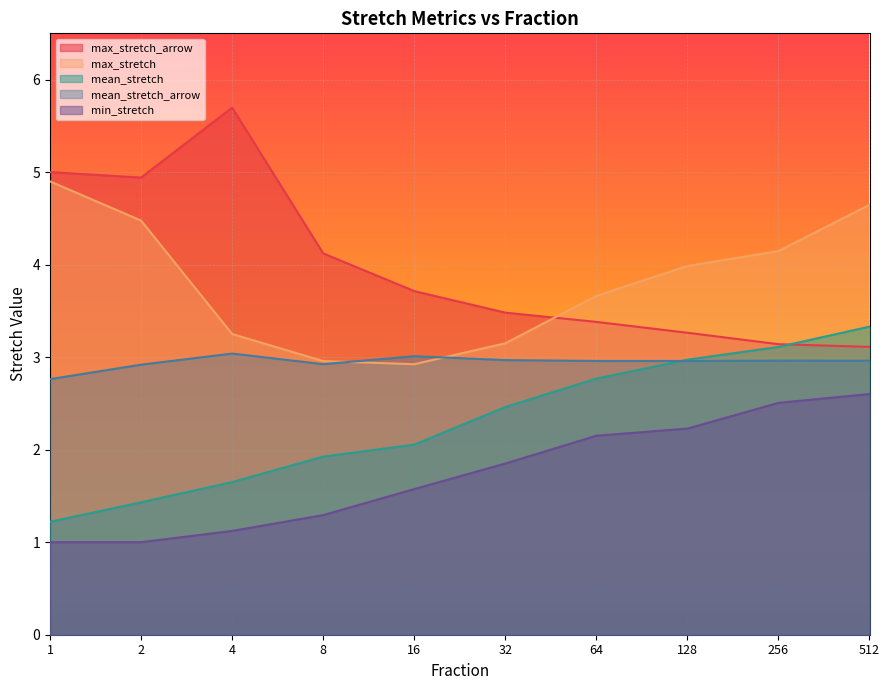

What value does the min_stretch series have at 1?

1.0